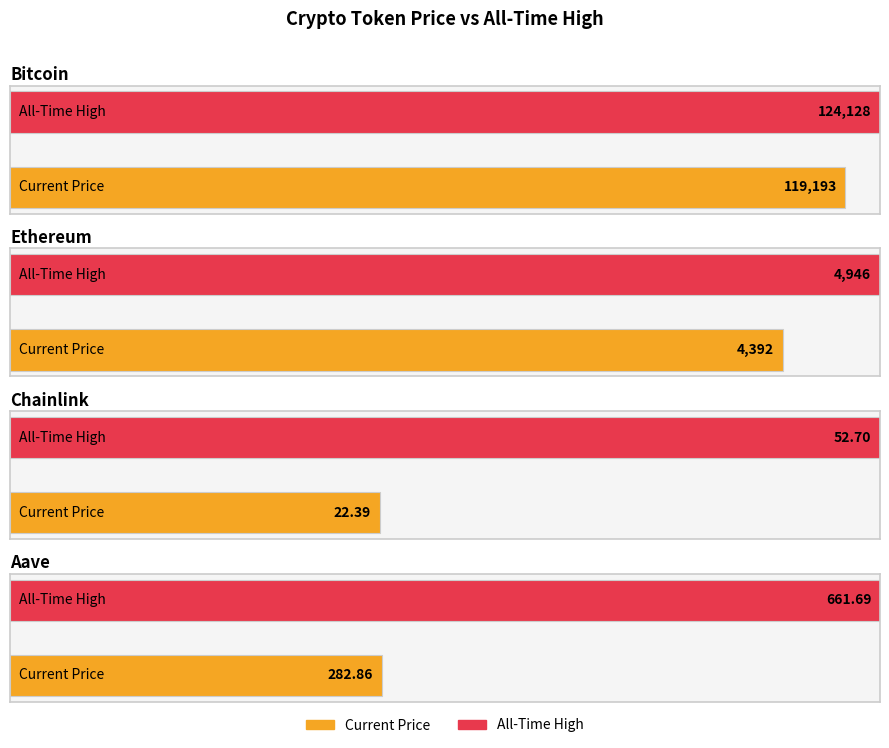

What is the lowest value of the allTimeHigh series?

52.7